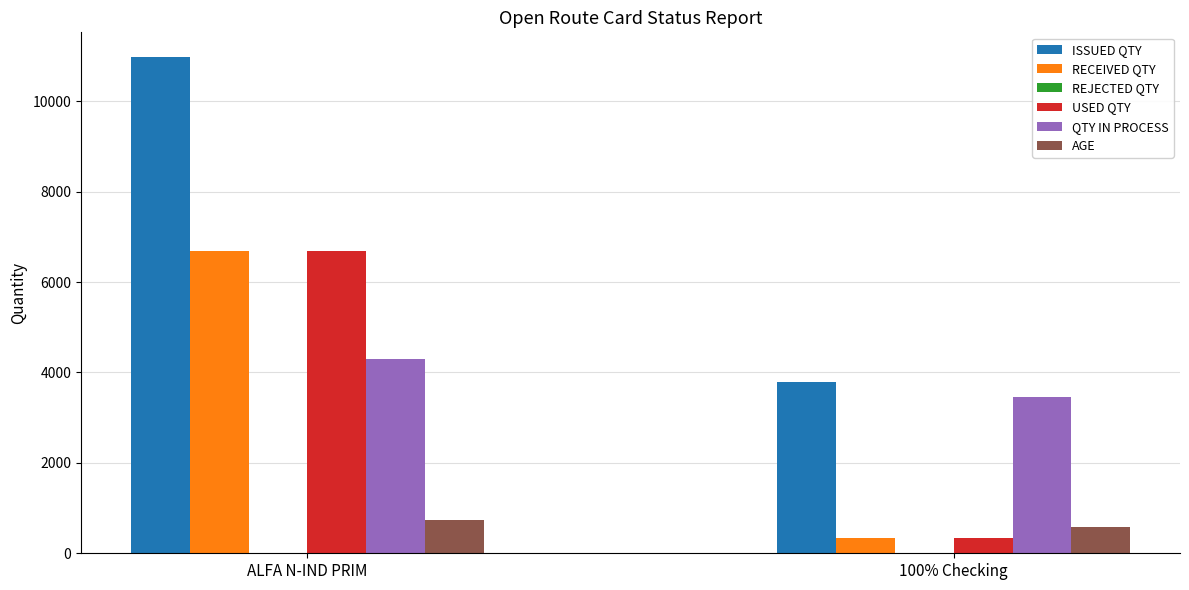

What is the average value of the ISSUED QTY series?

7382